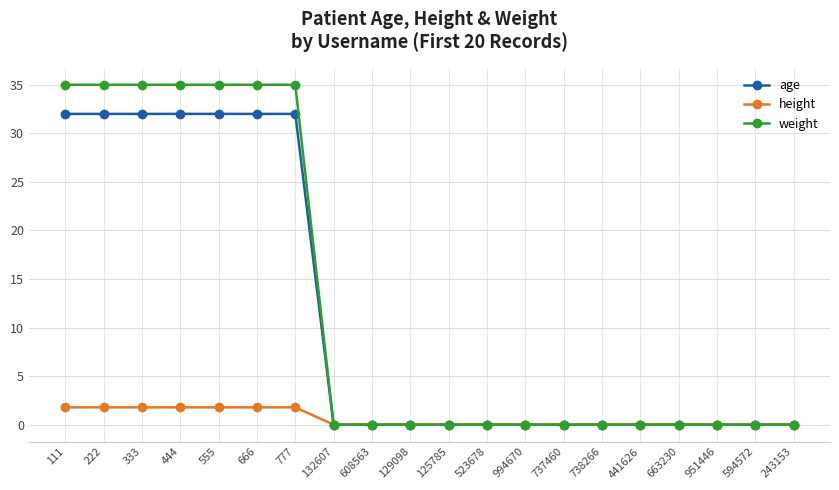

What is the total value across all series at 111?

68.8